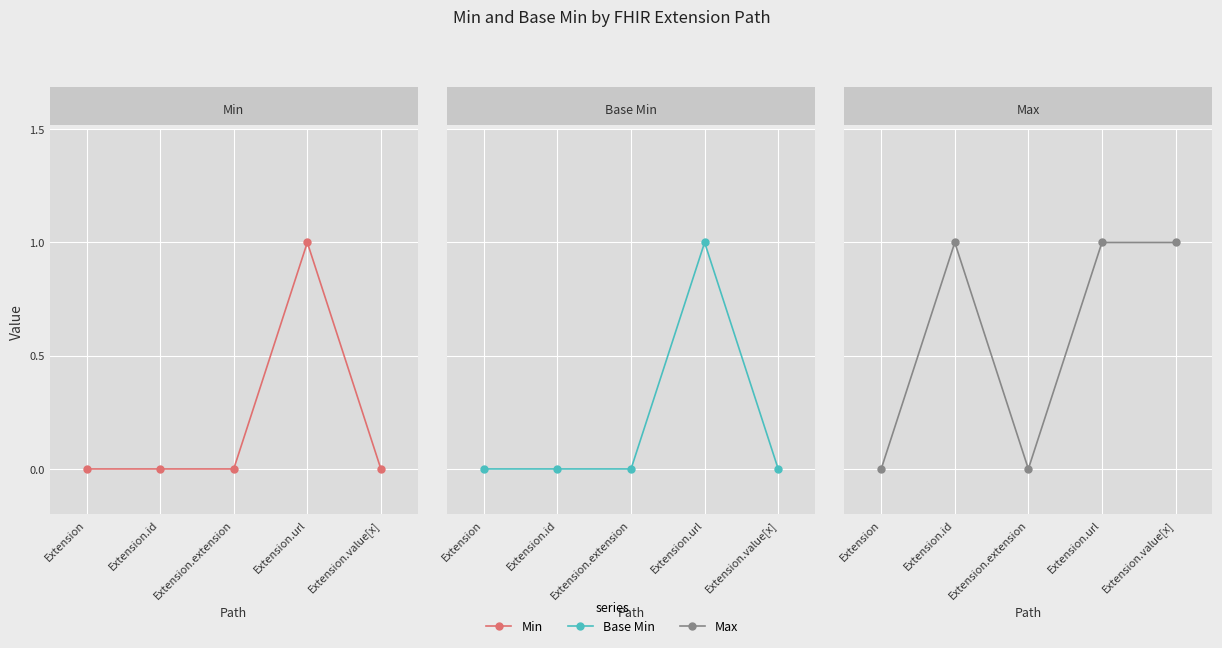

True or false: Min has more than 2 points higher than both neighbors.

False